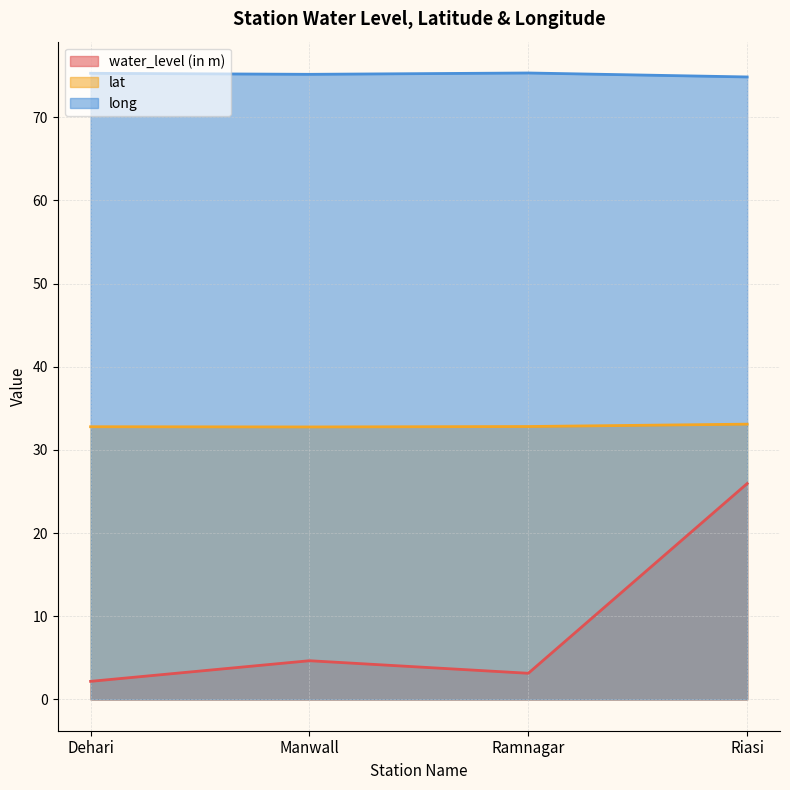

At which label does long reach its peak?

Ramnagar